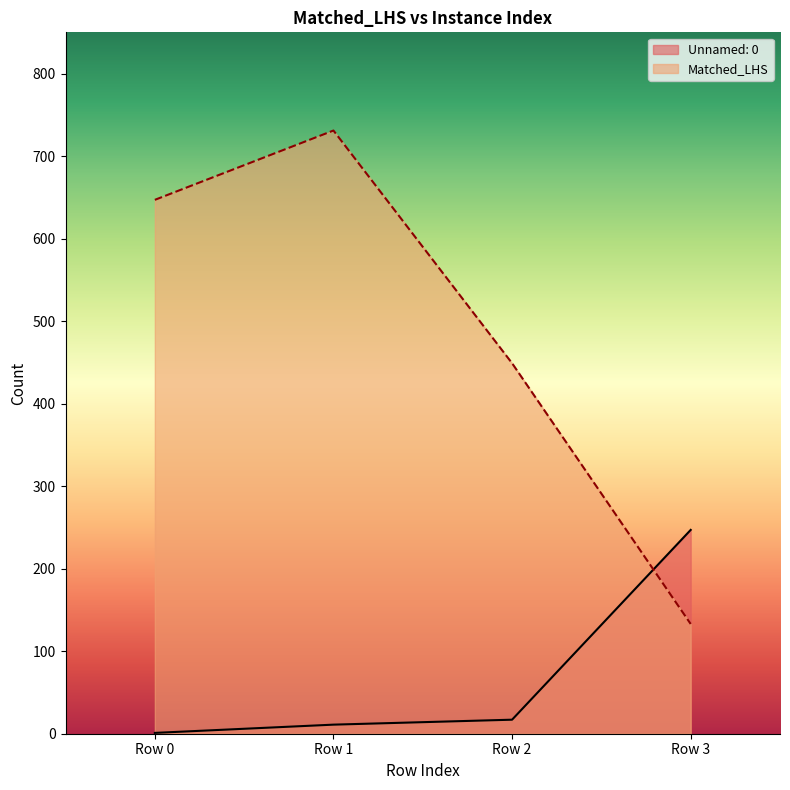

Is the value of Matched_LHS at Row 2 greater than the value of Unnamed: 0 at Row 2?

Yes